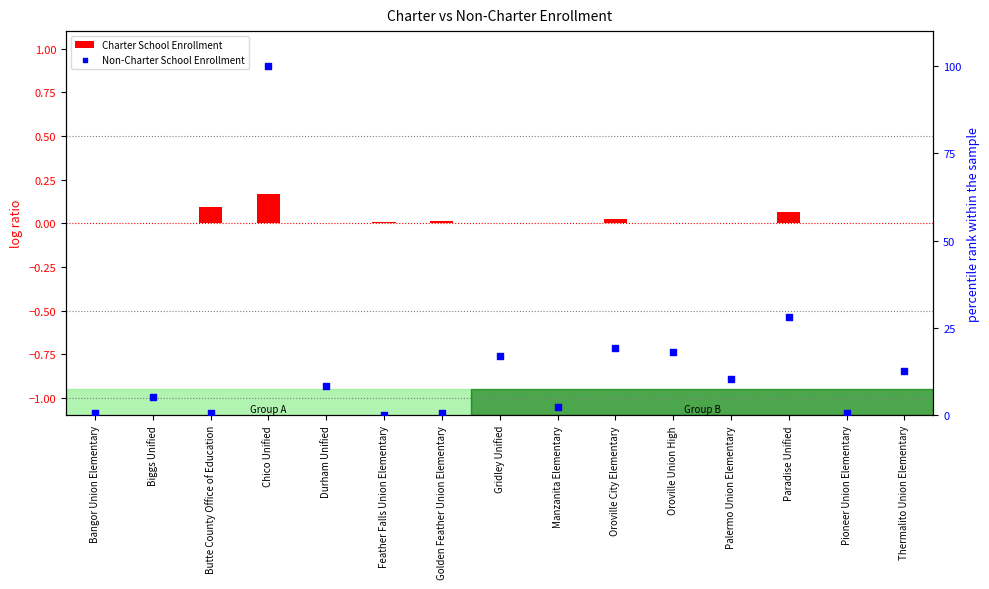

Is the value of Non-Charter School Enrollment at Thermalito Union Elementary greater than the value of Charter School Enrollment at Oroville City Elementary?

Yes